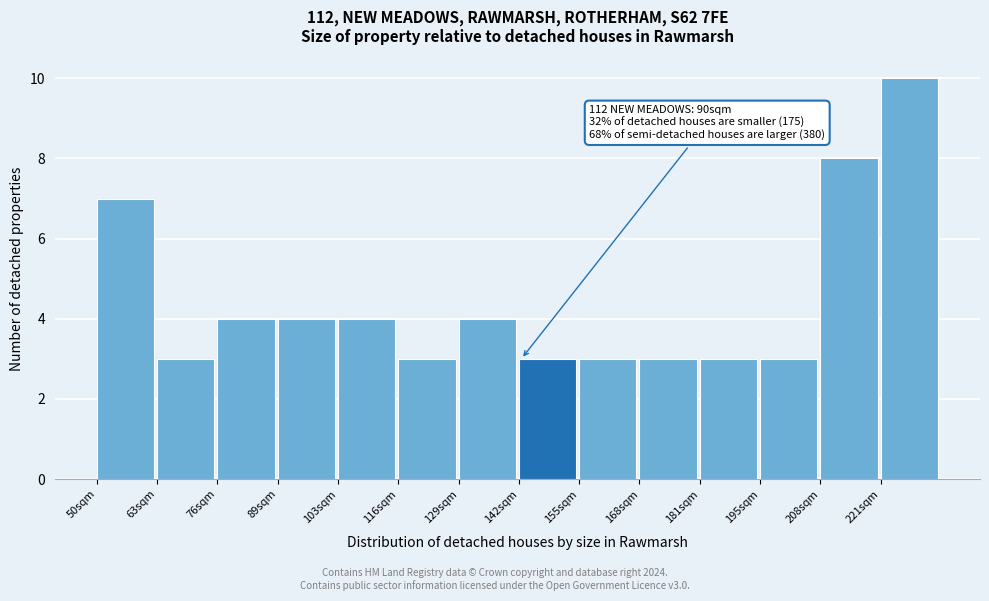

Reading left to right, list all the values displayed in this chart.

50sqm=7	63sqm=3	76sqm=4	89sqm=4	103sqm=4	116sqm=3	129sqm=4	142sqm=3	155sqm=3	168sqm=3	181sqm=3	195sqm=3	208sqm=8	221sqm=10